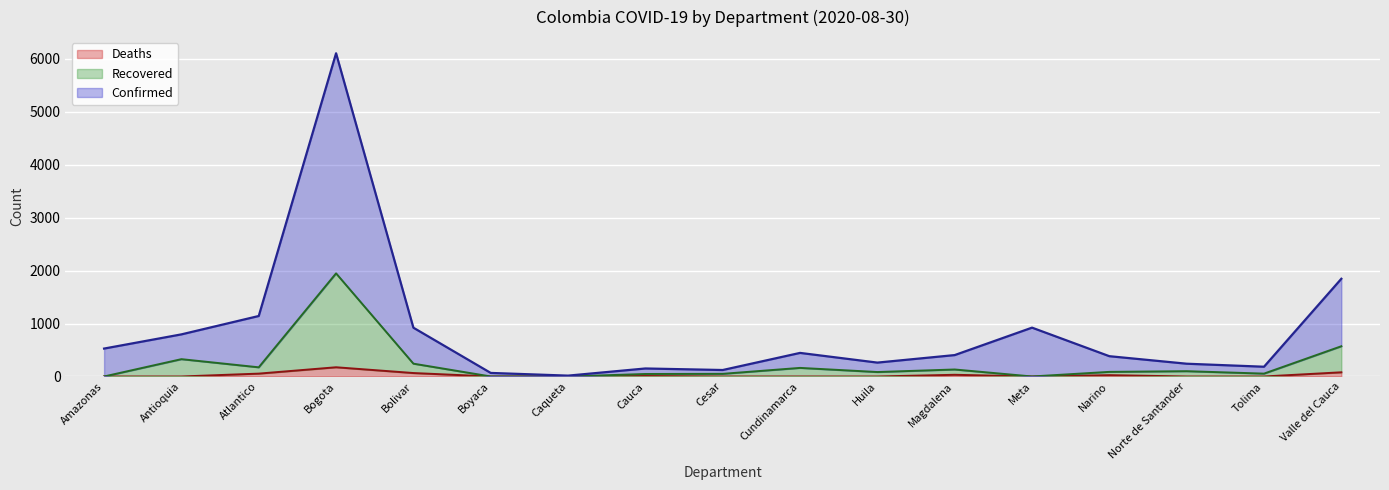

At which category is the sum across all series the highest?

Bogota